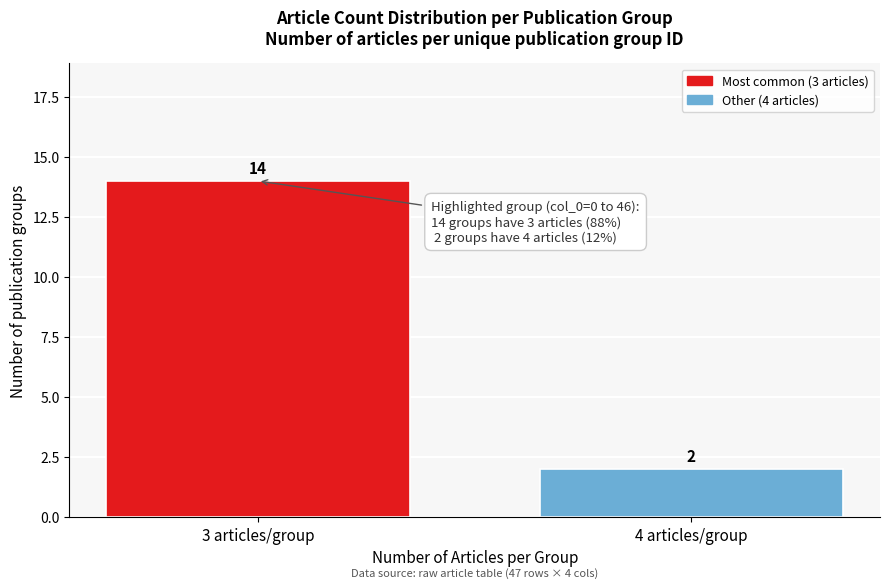

Reading left to right, extract all data points from this chart.

14	2